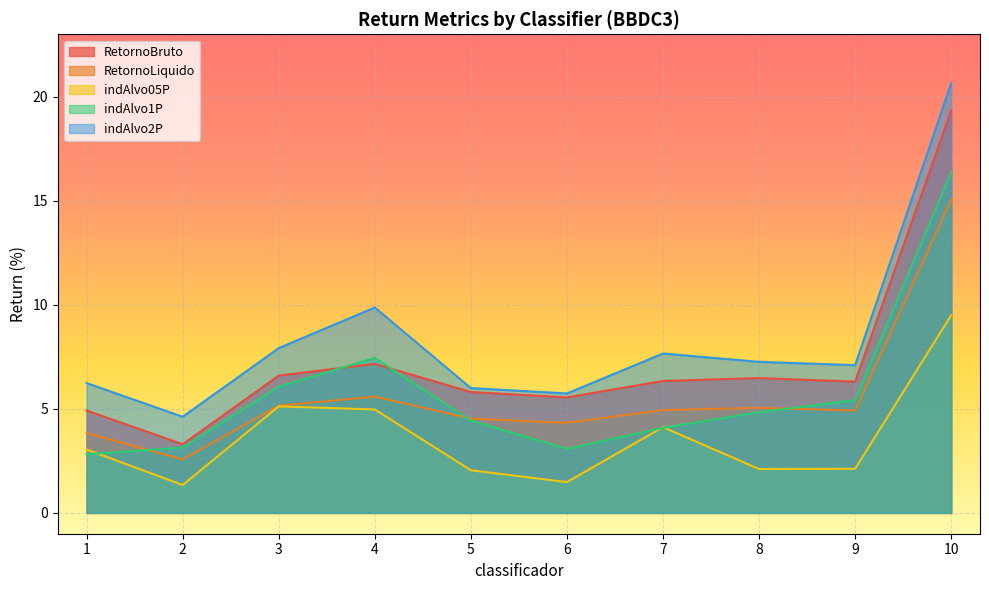

True or false: RetornoLiquido and indAlvo05P intersect in this chart.

False